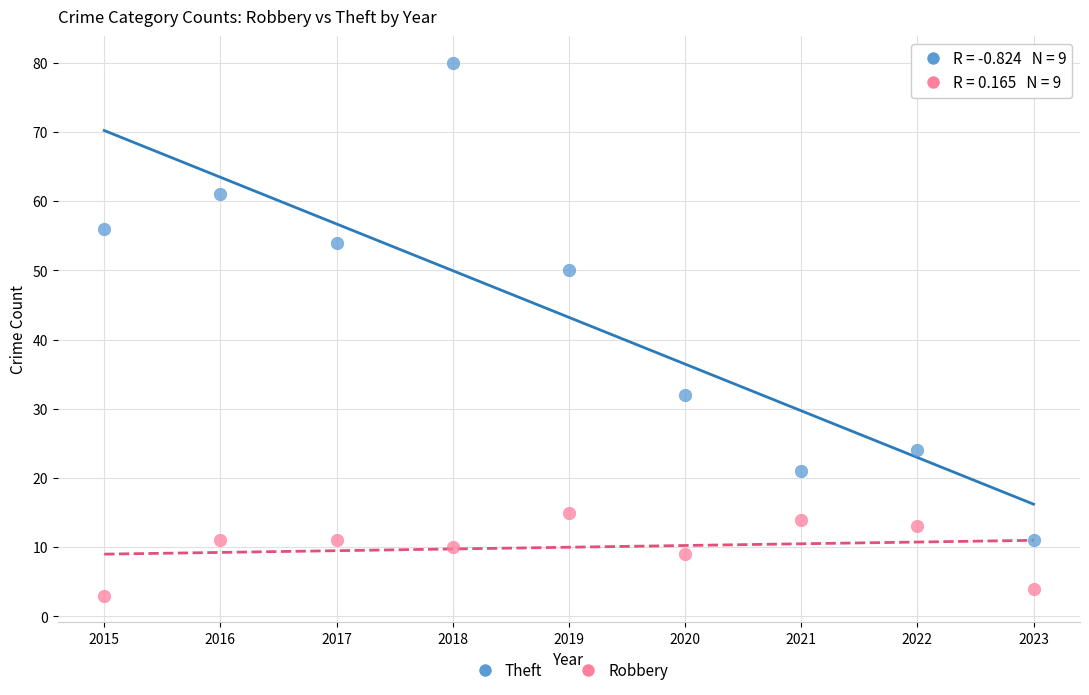

Which series reaches the minimum Y coordinate?

Robbery